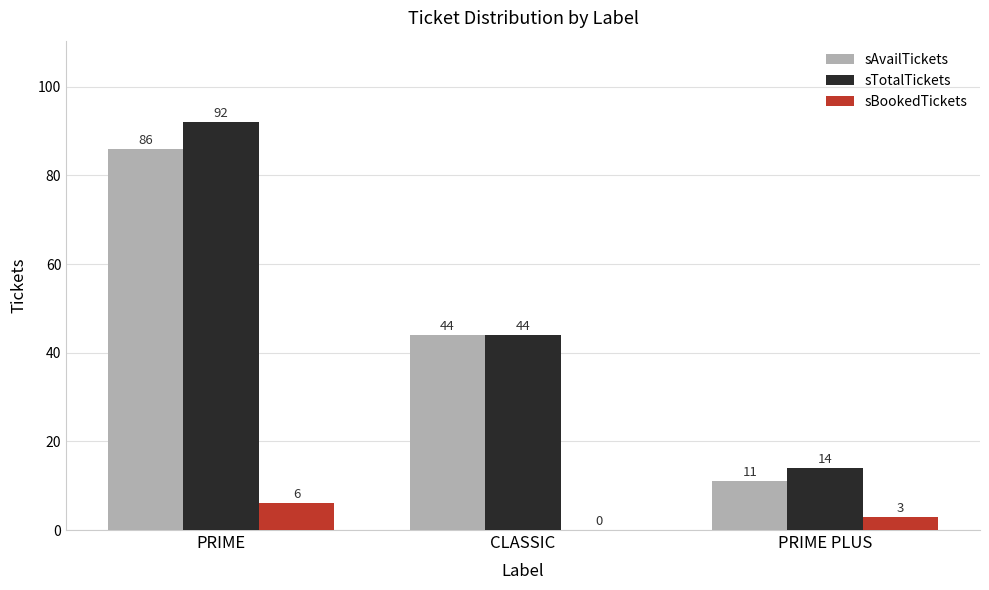

The sAvailTickets series shows 44 at CLASSIC. True or false?

True